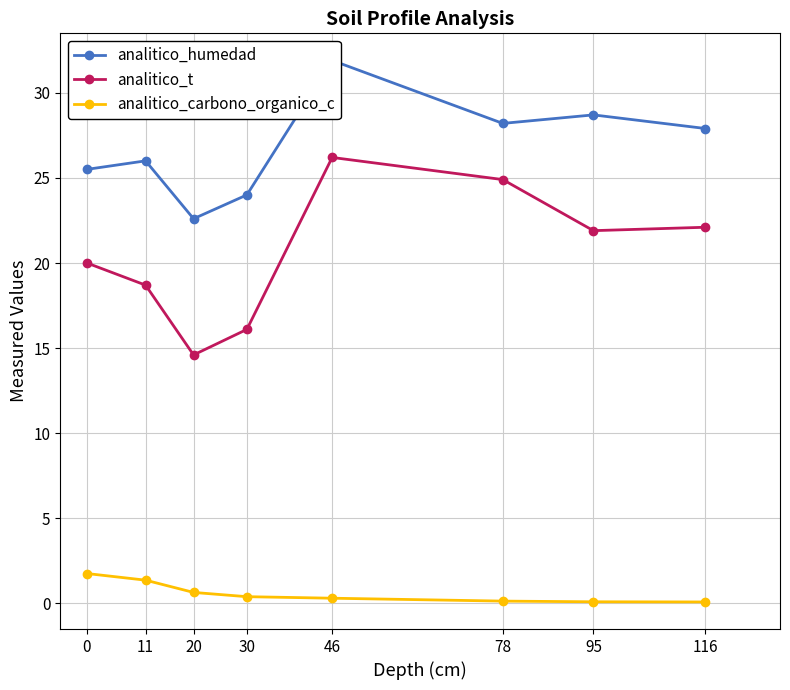

Reading left to right, extract all data points from this chart.

analitico_humedad: 25.5	26.0	22.6	24.0	31.9	28.2	28.7	27.9
analitico_t: 20.0	18.7	14.6	16.1	26.2	24.9	21.9	22.1
analitico_carbono_organico_c: 1.8	1.4	0.7	0.4	0.3	0.1	0.1	0.1